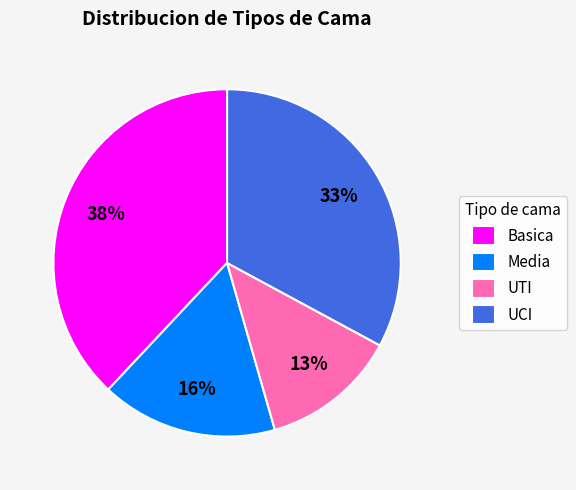

Combined, do Basica and UTI account for over 50%?

Yes